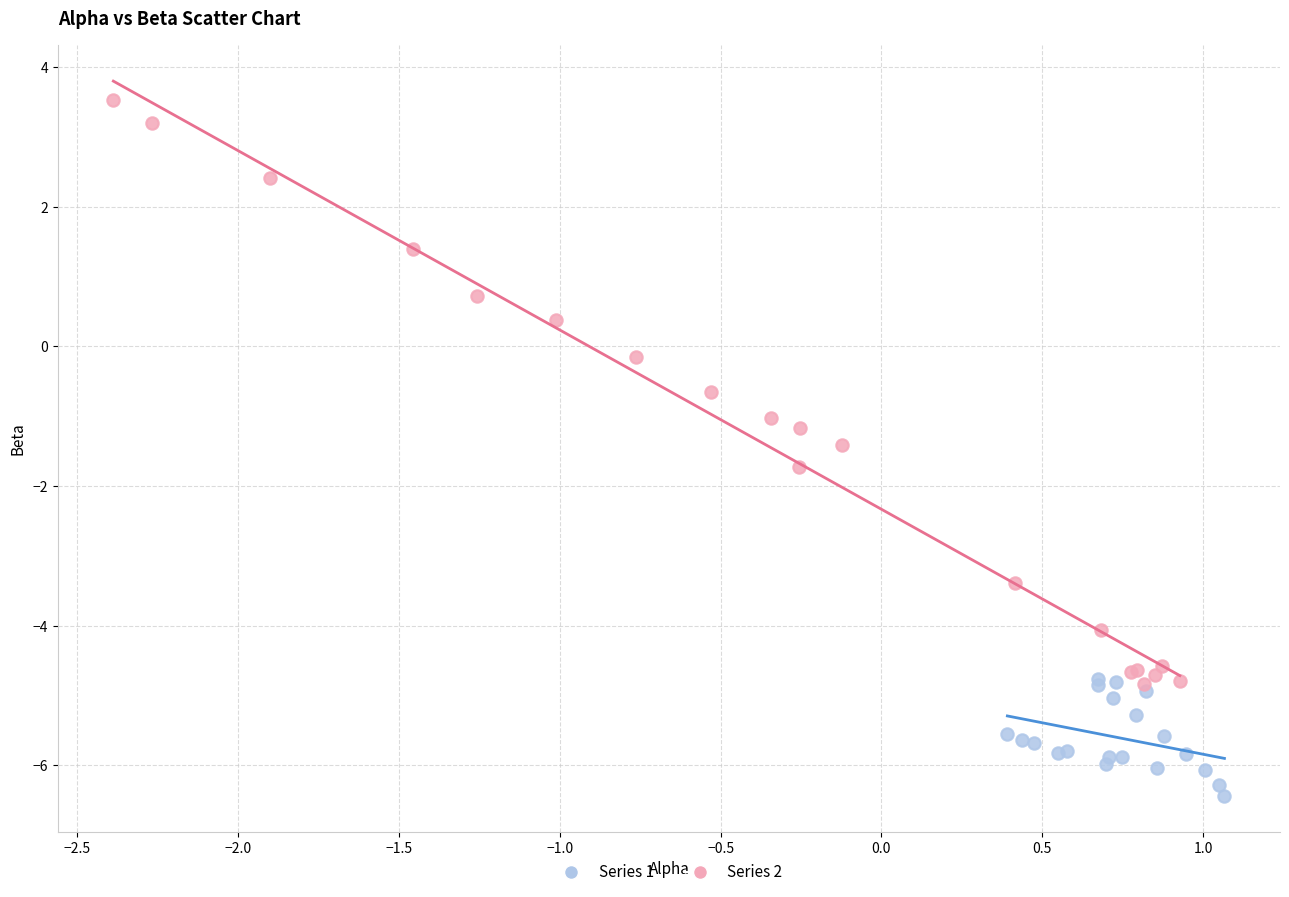

Which series has the largest Y range (max minus min)?

Series 2